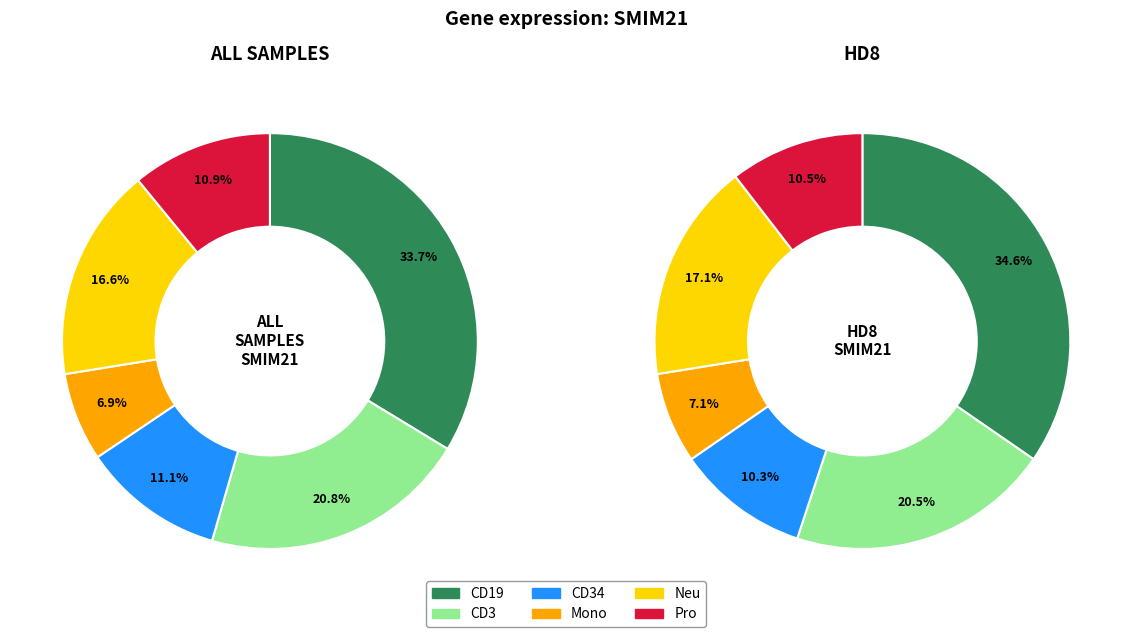

Does HD8_CD3 represent more than half of the total?

No